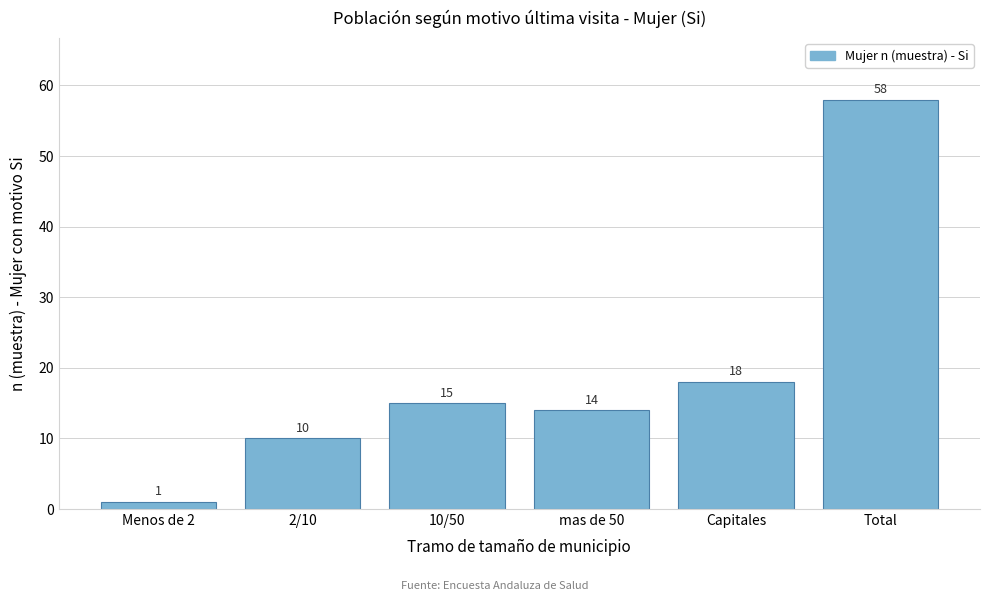

Reading left to right, list all the values displayed in this chart.

Menos de 2=1	2/10=10	10/50=15	mas de 50=14	Capitales=18	Total=58